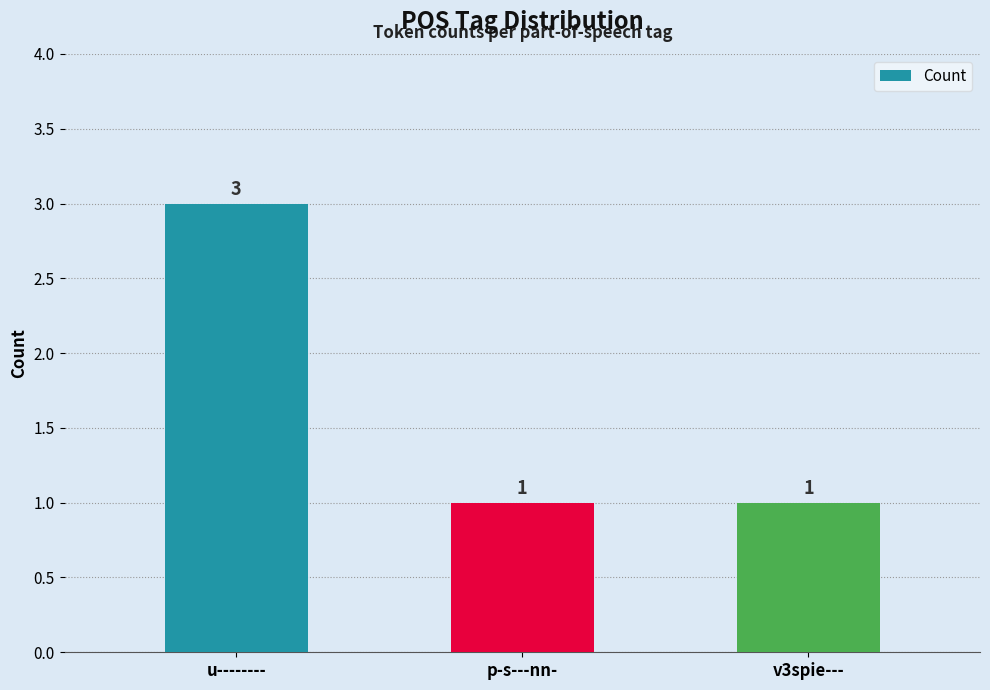

The chart shows a value of 1 at p-s---nn-. True or false?

True